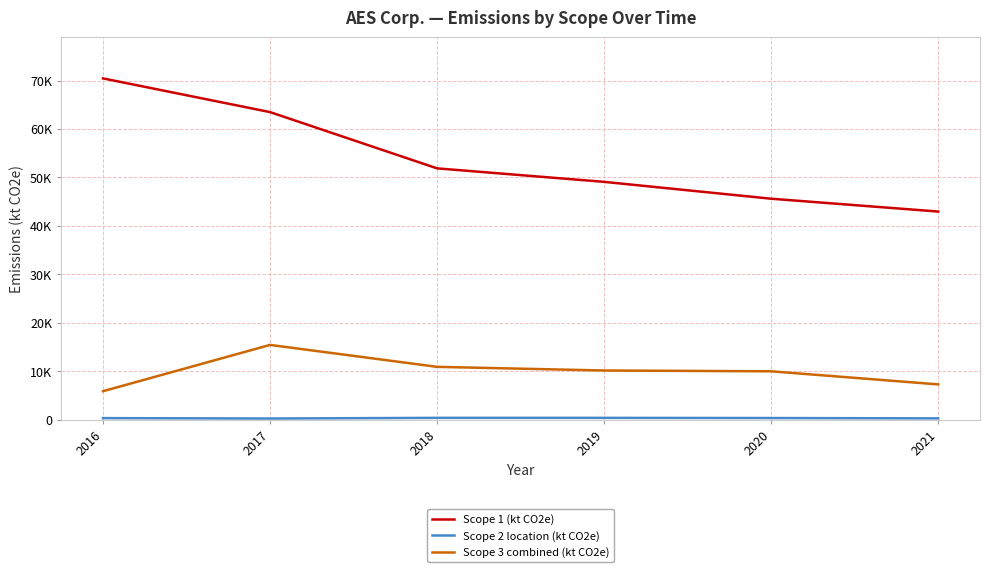

At which label is Scope 2 location (kt CO2e) closest to 293?

2016